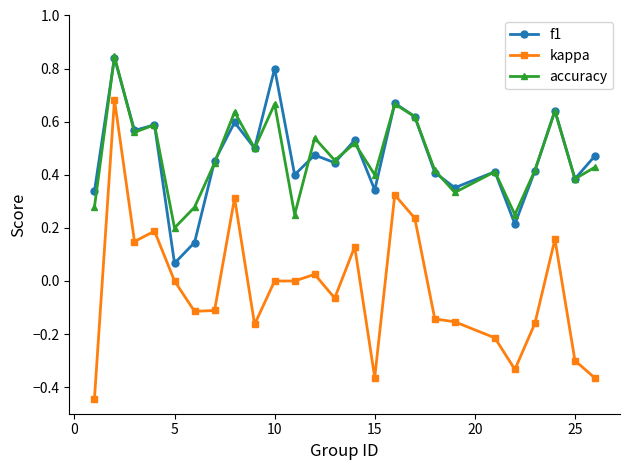

True or false: f1 and kappa intersect in this chart.

False